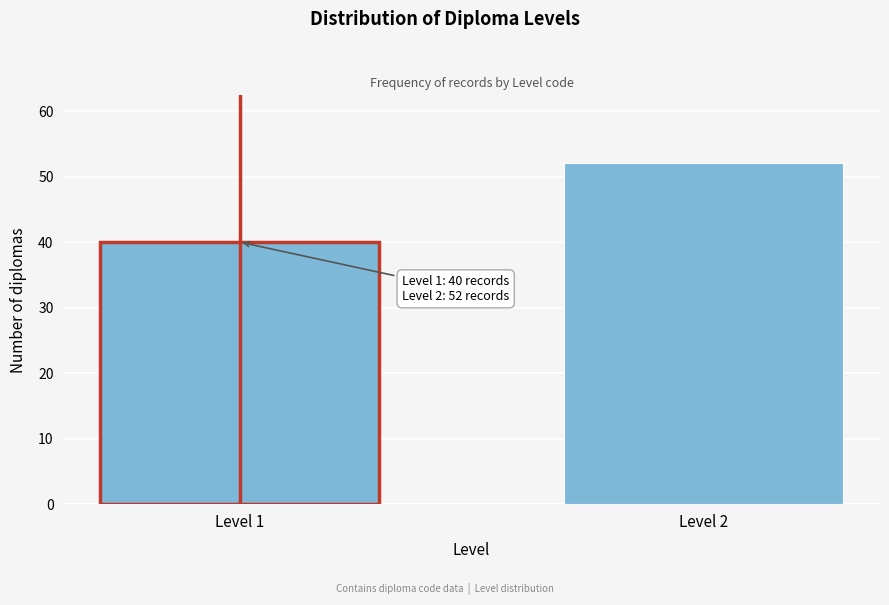

Reading right to left, extract all data points from this chart.

52	40